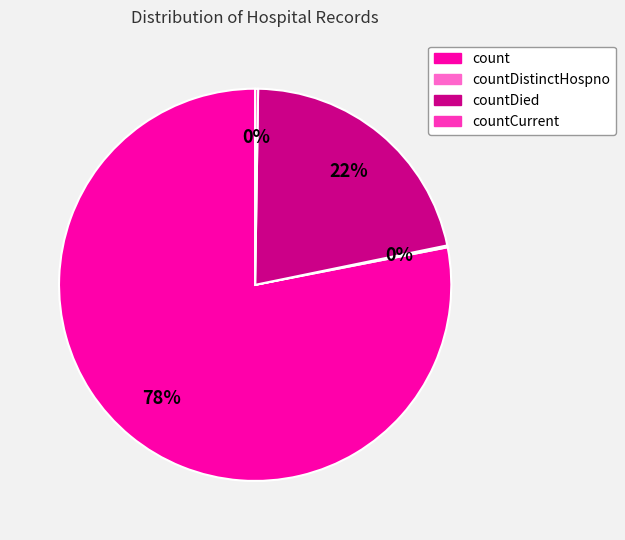

To the nearest percent, what percentage of the pie is count?

78%